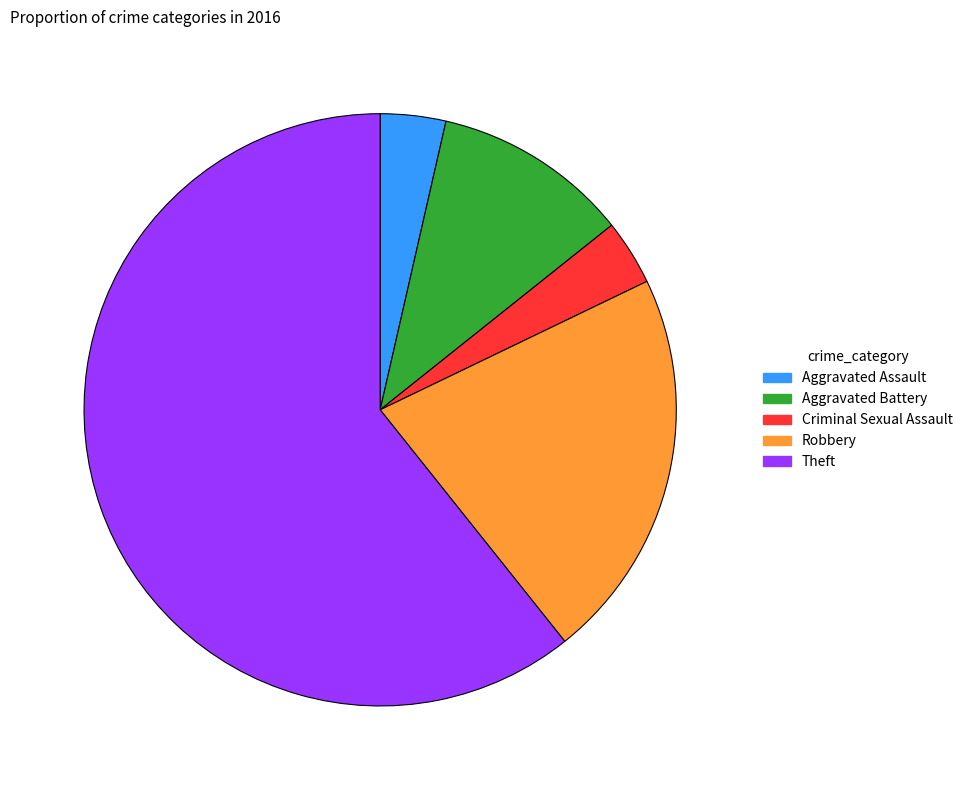

Is Criminal Sexual Assault the majority of the pie?

No